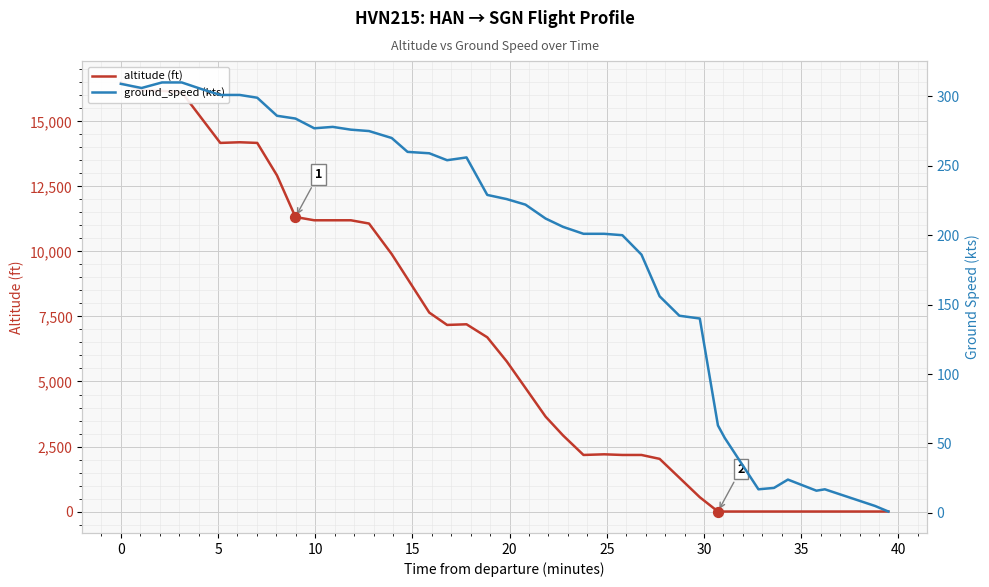

Is the value of ground_speed (kts) at 36 greater than the value of altitude (ft) at 14?

No